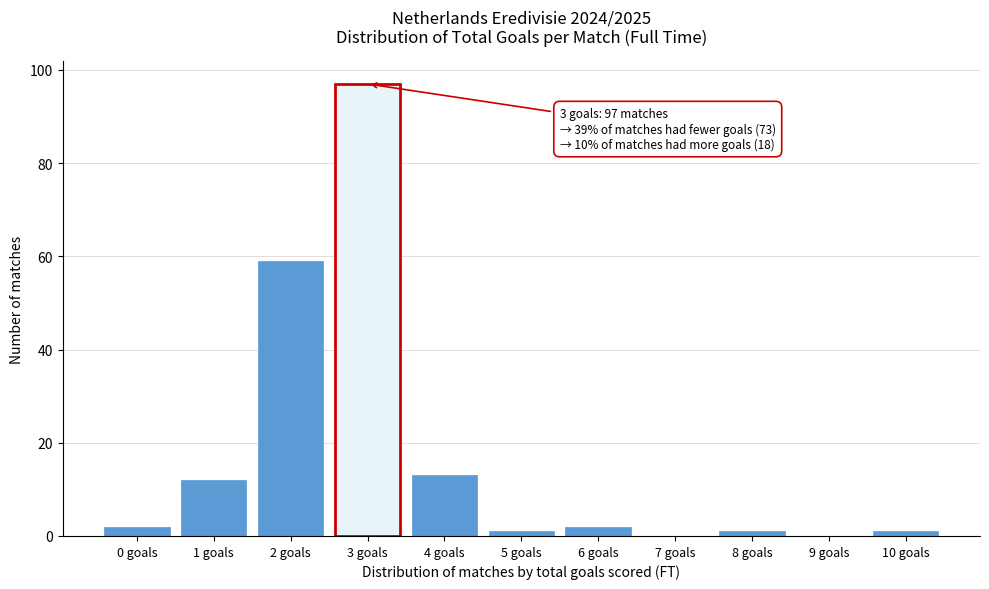

Reading right to left, list all the values displayed in this chart.

10 goals=1	9 goals=0	8 goals=1	7 goals=0	6 goals=2	5 goals=1	4 goals=13	3 goals=97	2 goals=59	1 goals=12	0 goals=2